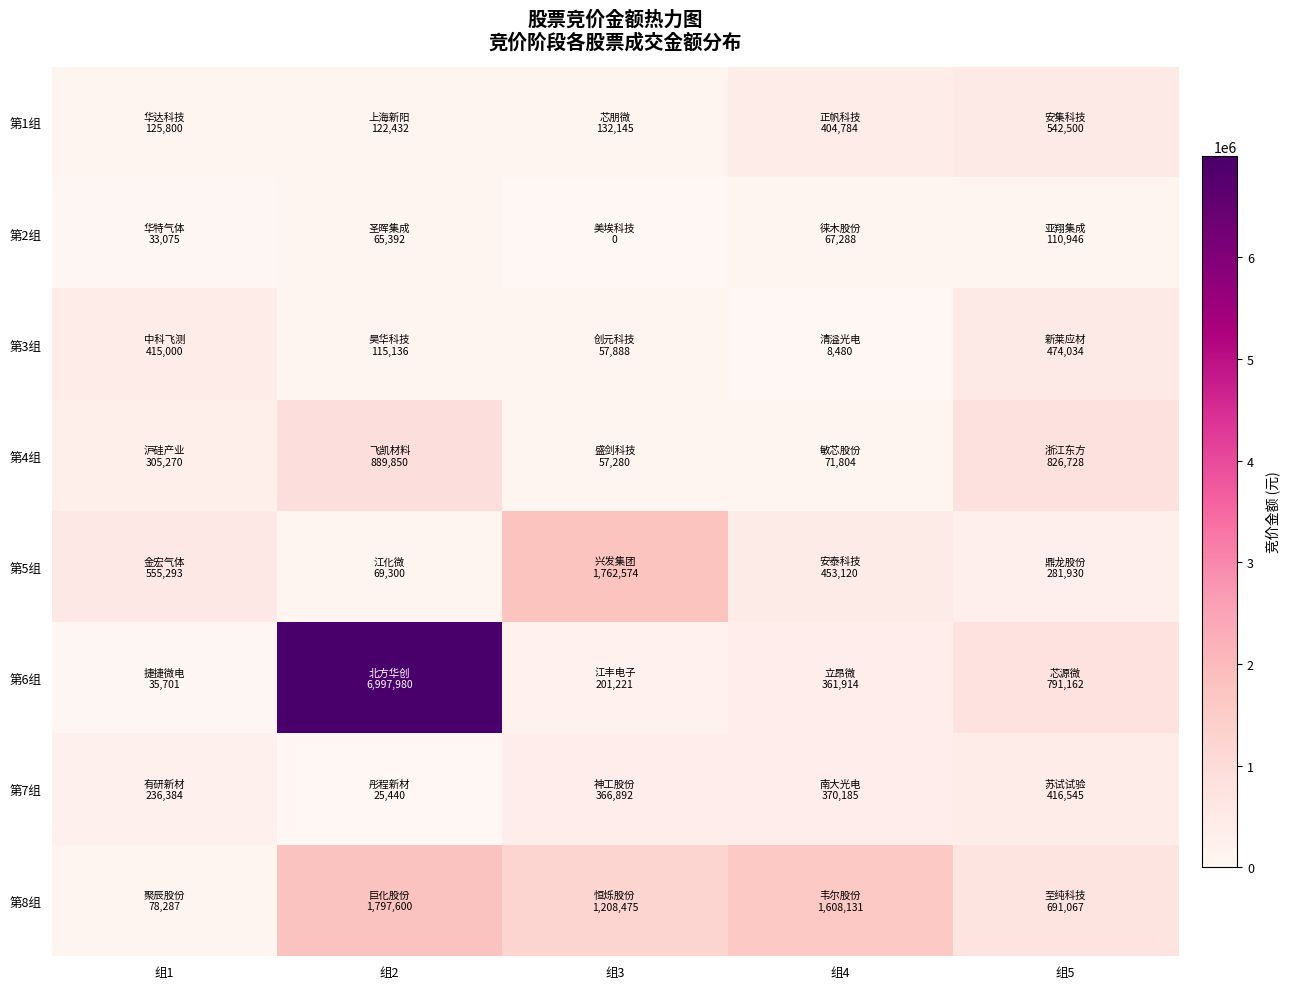

Between 组5 and 组3, which is larger?

组5